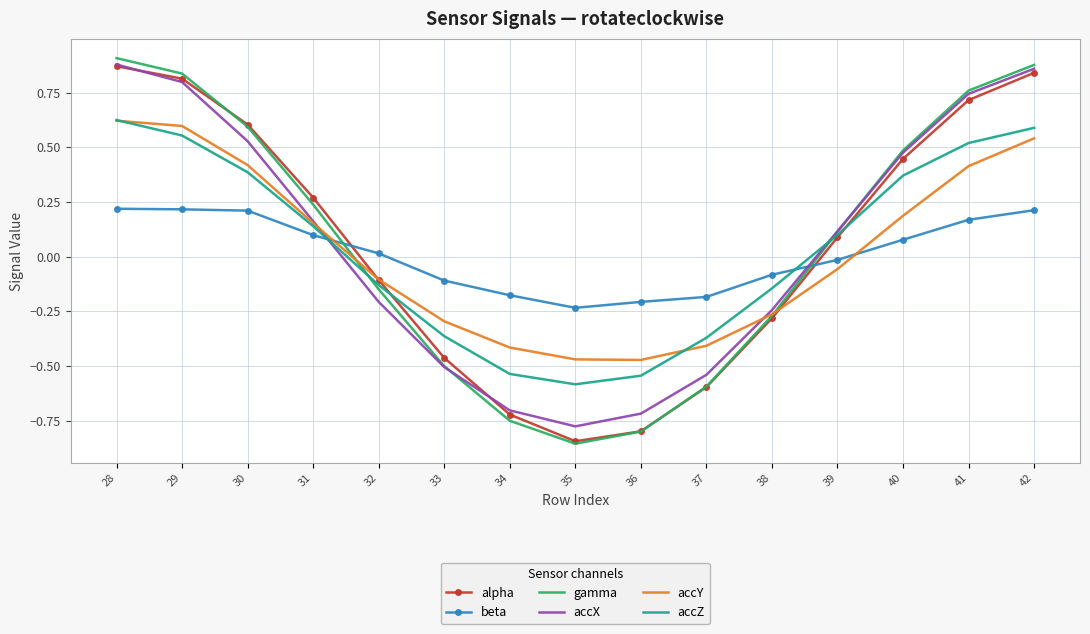

Where does the accZ series first go above 0?

28